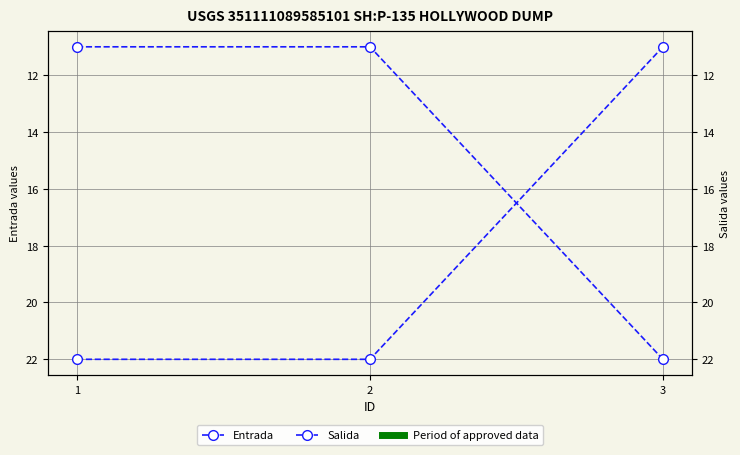

Which series has the largest range (max minus min)?

Entrada